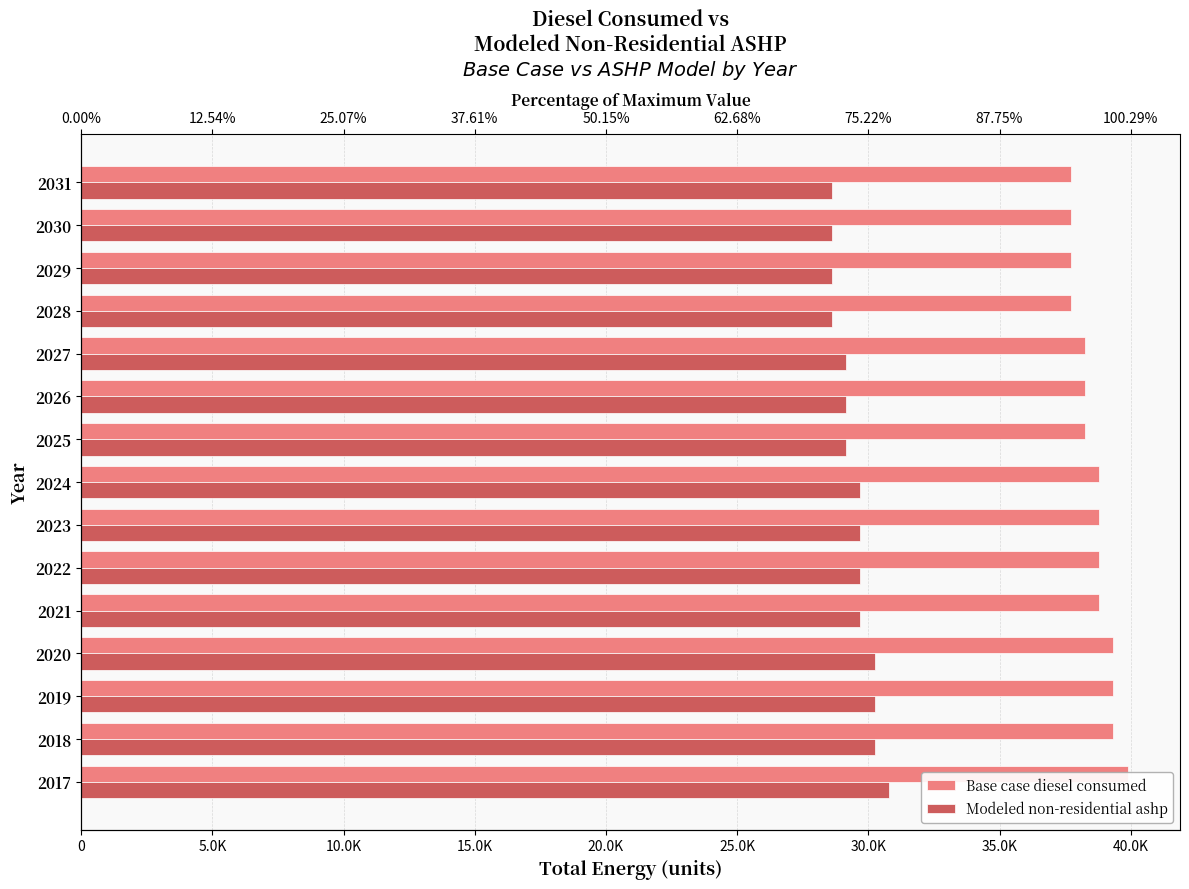

What is the minimum value shown in the chart?

28607.2